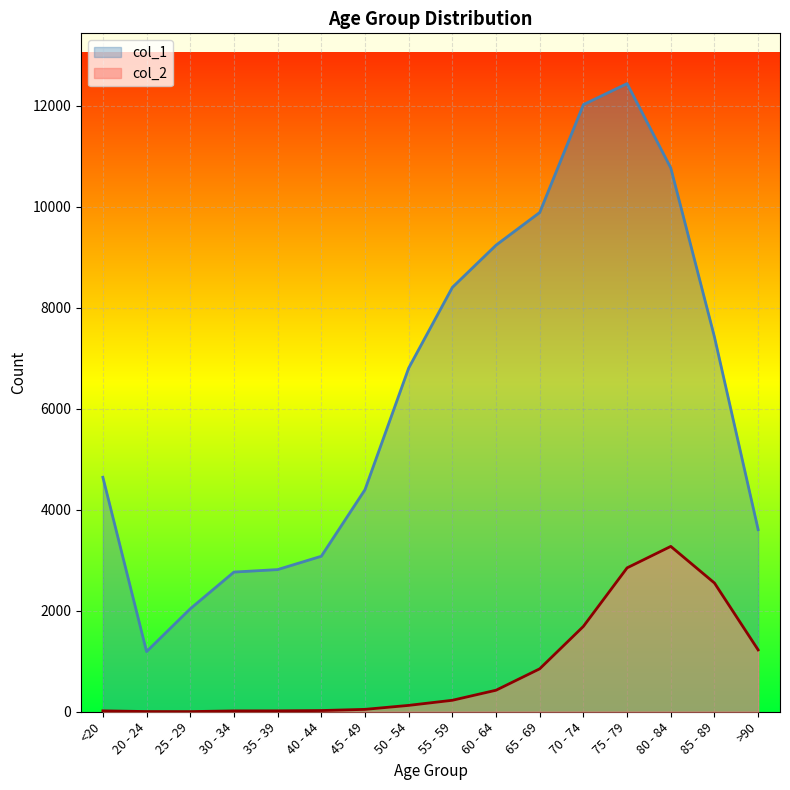

What is the total value across all series at 20 - 24?

1195